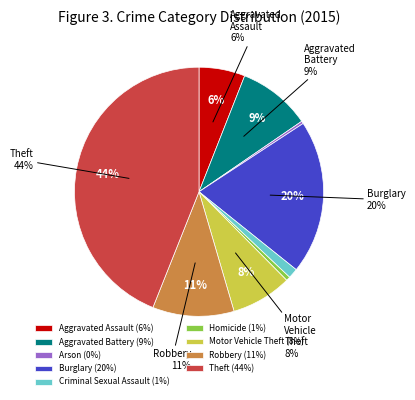

How many segments does this pie chart have?

9